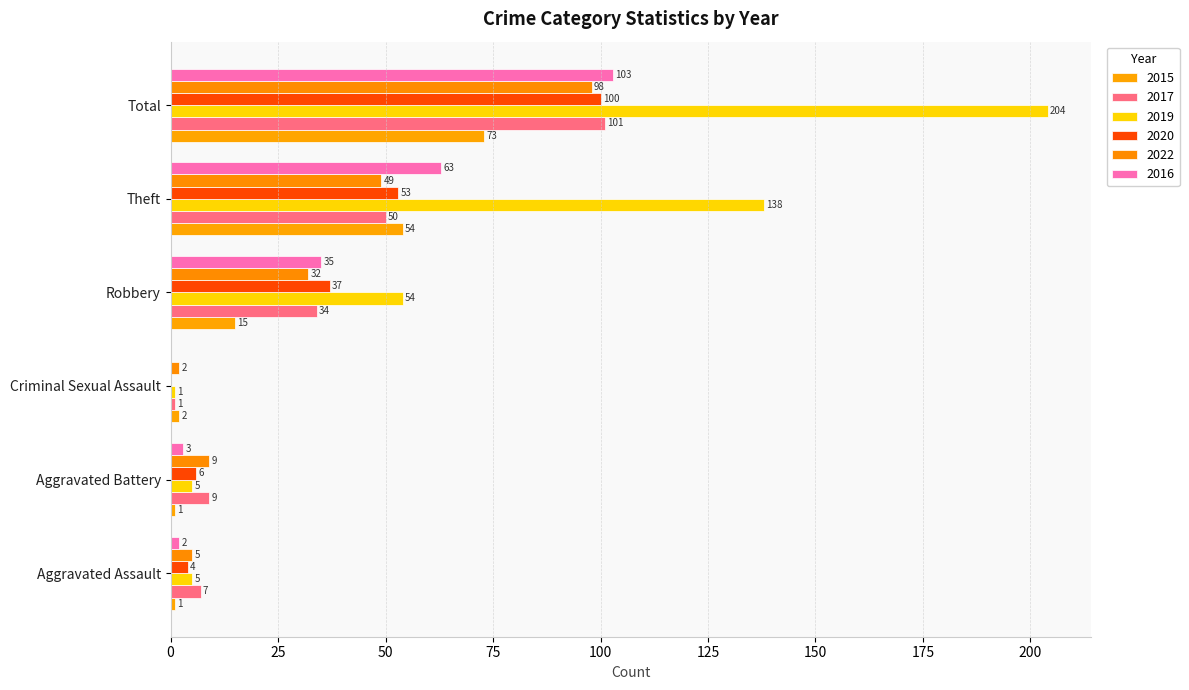

At which category does the chart reach its minimum across all series?

Criminal Sexual Assault